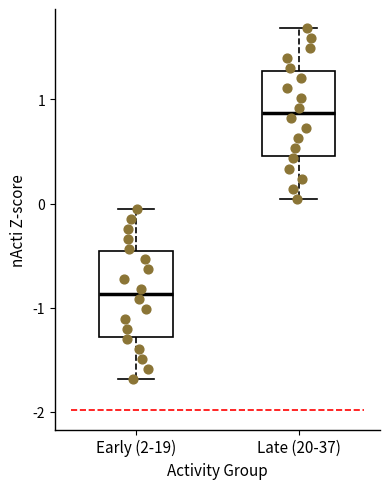

Reading left to right, transcribe this box plot: for each box, give where its median line is, the range the box spans, and where its two whiskers end, as read against the y-axis. The values are not printed on the chart, so give them approximately, as read against the axis.

Early (2-19): median -0.9, box -1.3 to -0.5, whiskers -1.7 to 0.0
Late (20-37): median 0.9, box 0.5 to 1.3, whiskers 0.0 to 1.7